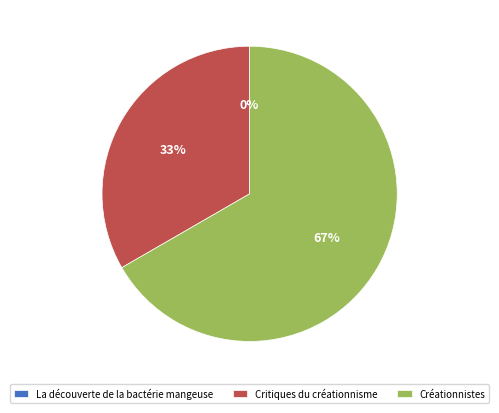

Which has a higher value, La découverte de la bactérie mangeuse or Créationnistes?

Créationnistes